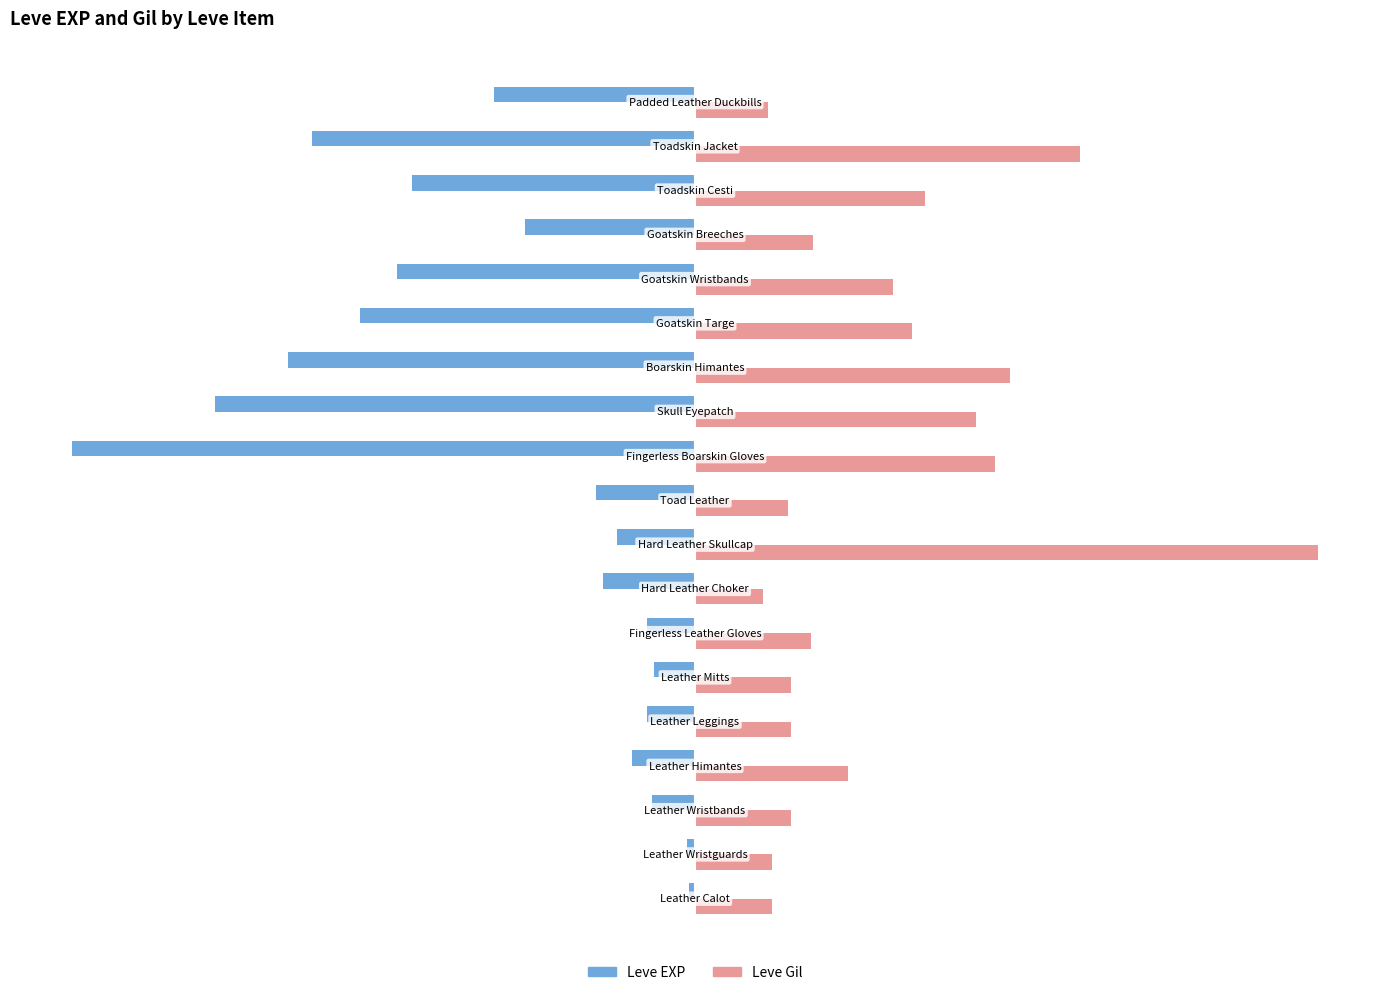

Which series has the largest total across all categories?

Leve Gil